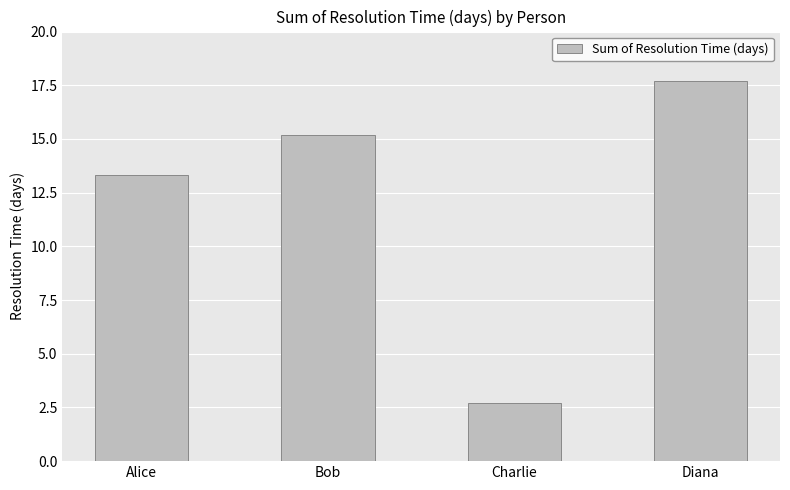

What is the difference between the maximum and second lowest values?

4.4